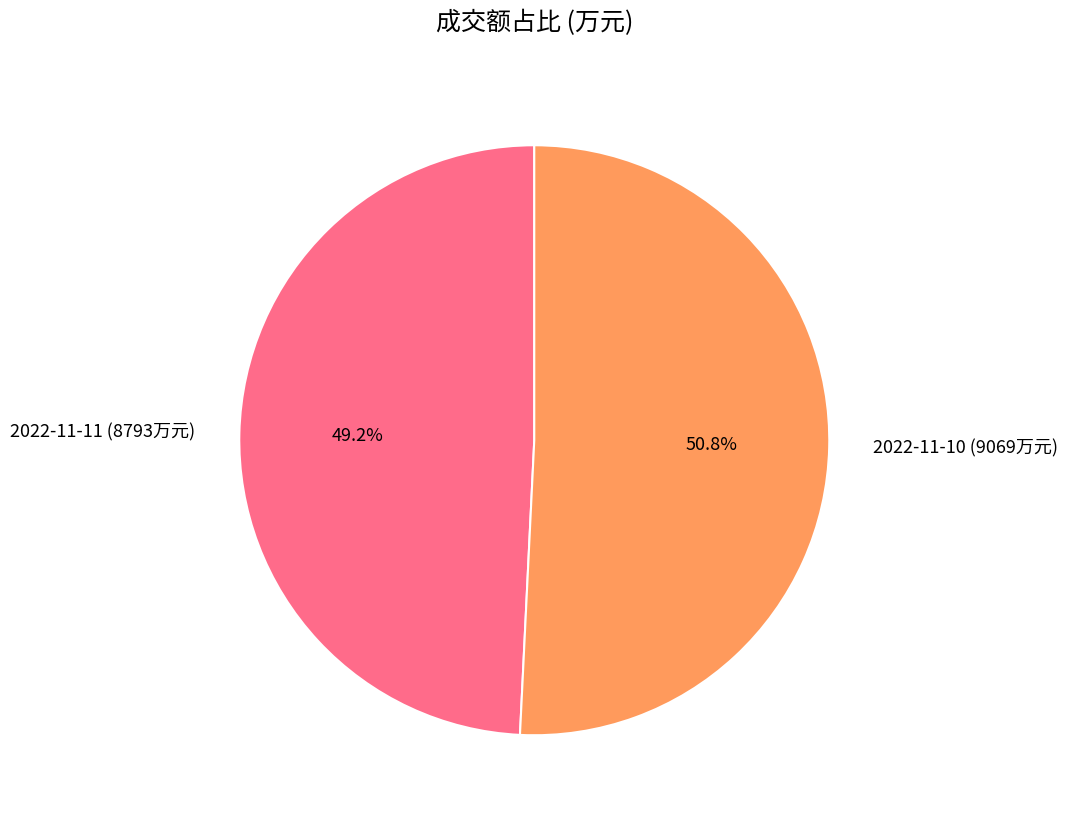

Rank the categories by value from highest to lowest.

2022-11-10, 2022-11-11